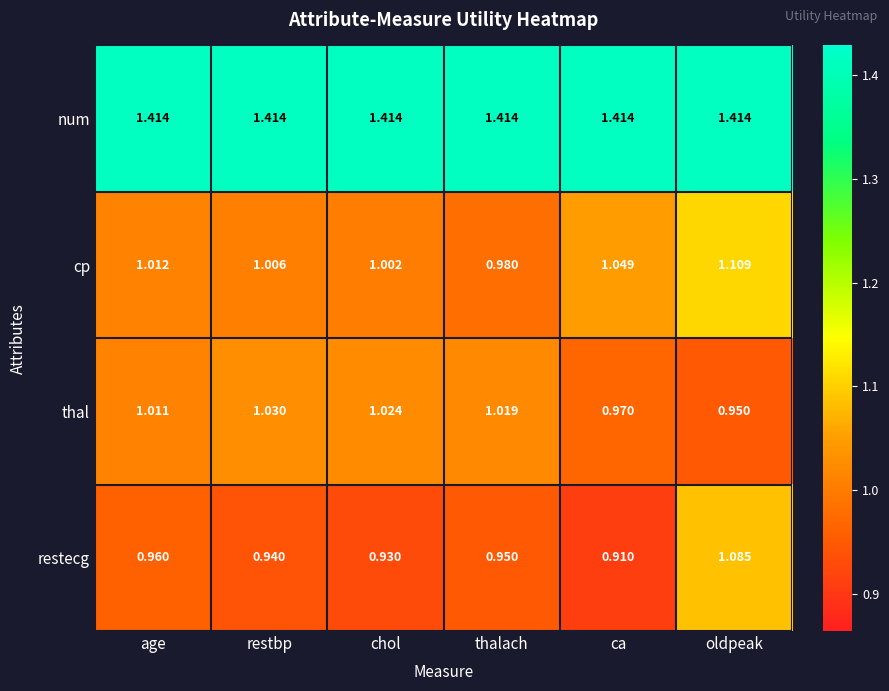

At which category does the chart reach its minimum across all series?

ca